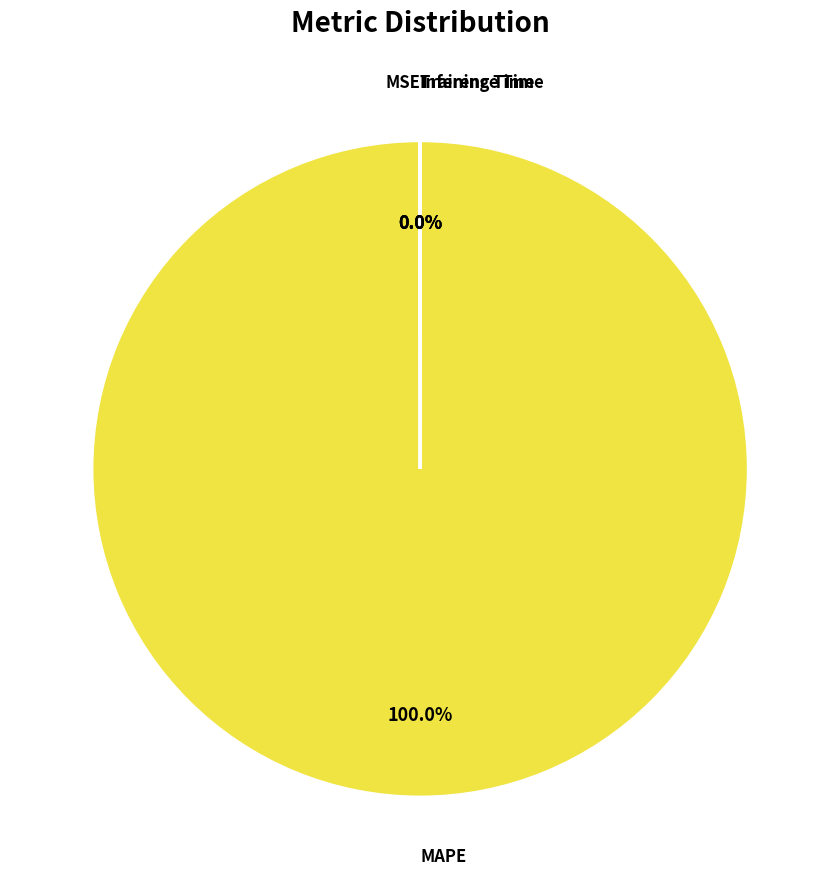

Is there any slice that represents more than half of the pie?

Yes